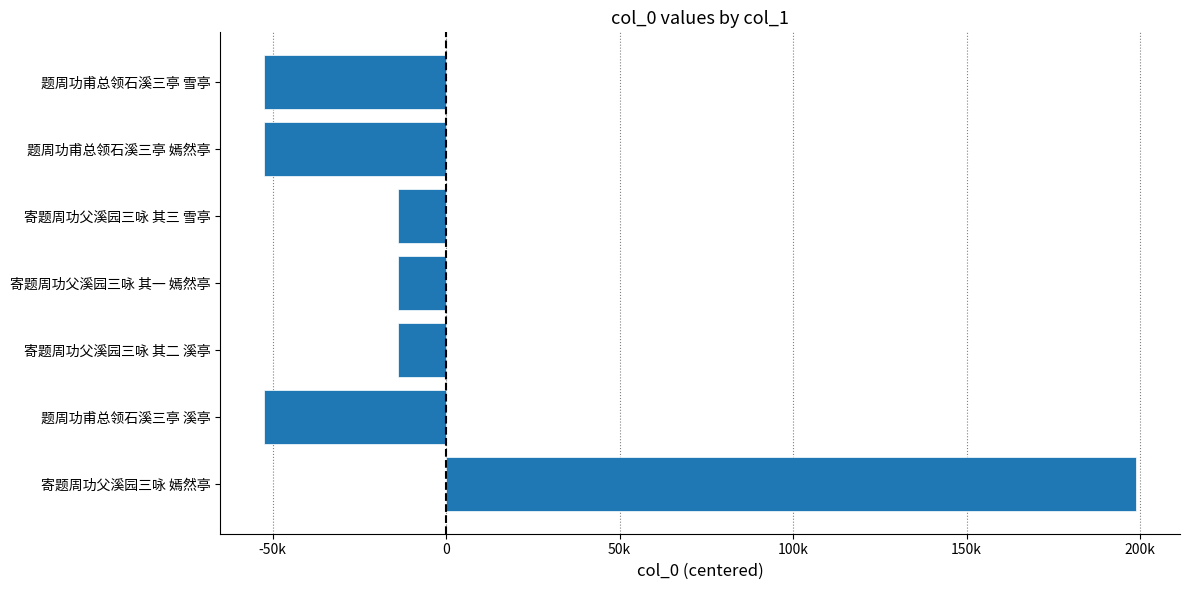

Does the chart contain any negative values?

Yes